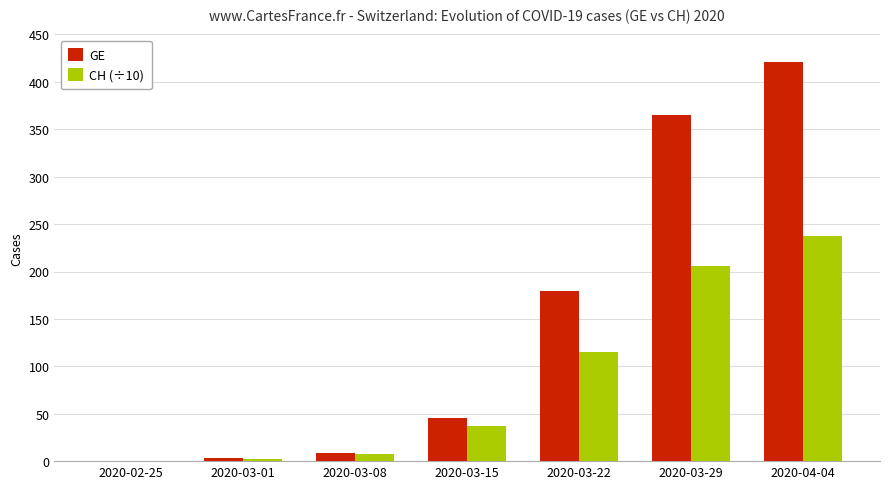

The GE series shows -194.8 at 2020-02-25. True or false?

False